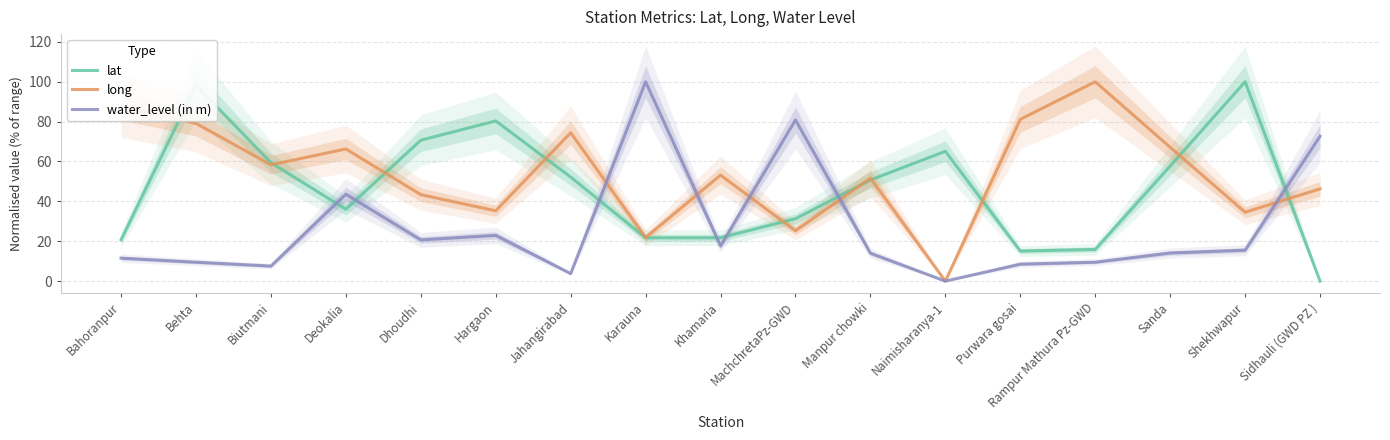

Does the chart display data point markers on the line(s)?

No